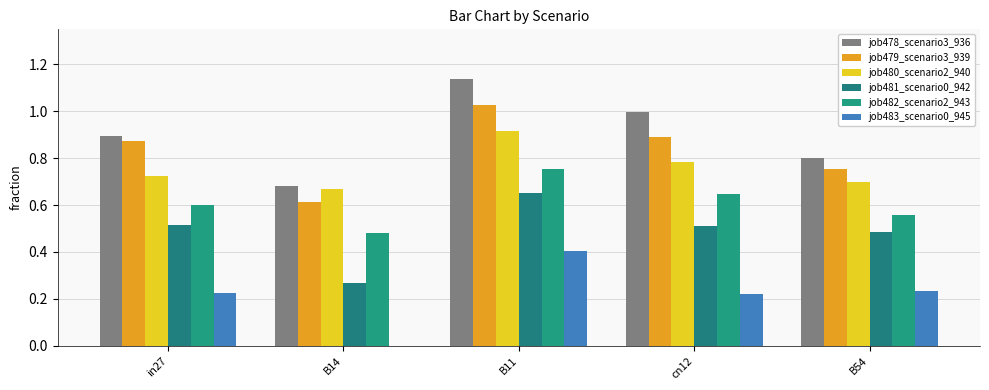

What are all the series names shown in the legend?

job478_scenario3_936, job479_scenario3_939, job480_scenario2_940, job481_scenario0_942, job482_scenario2_943, job483_scenario0_945